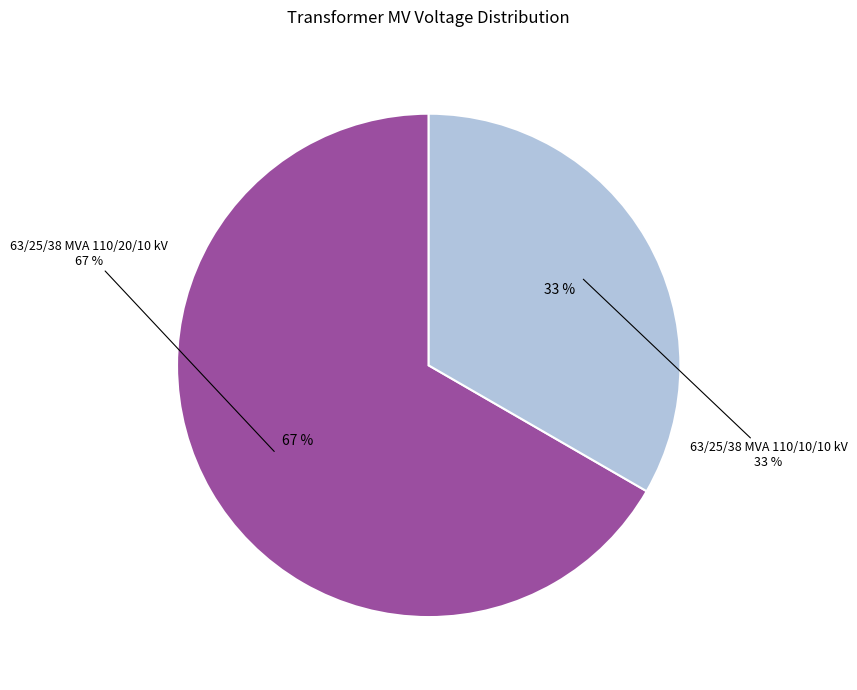

Is there a majority slice in this chart?

Yes